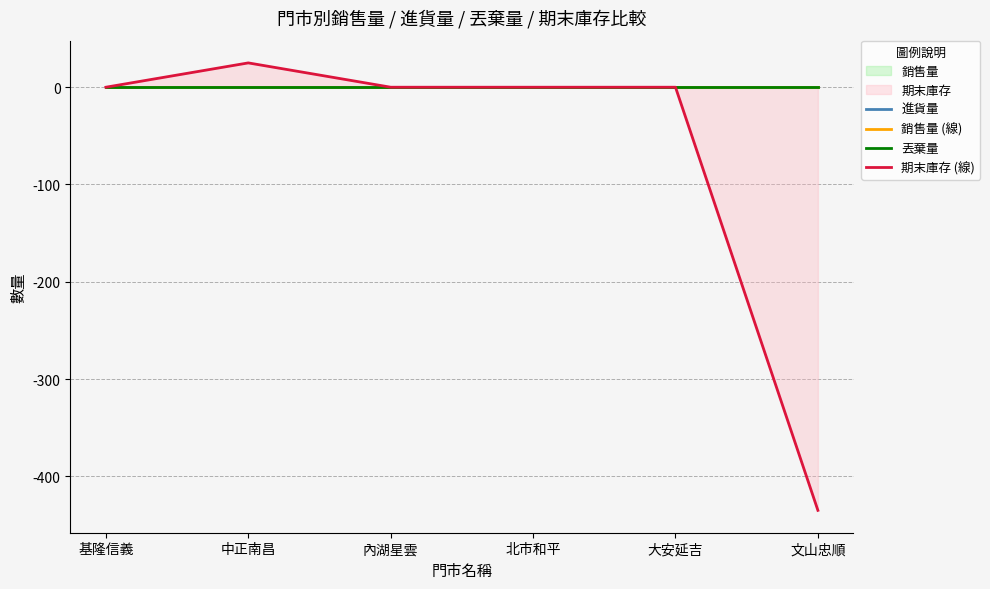

True or false: 期末庫存 (線) and 進貨量 intersect in this chart.

False